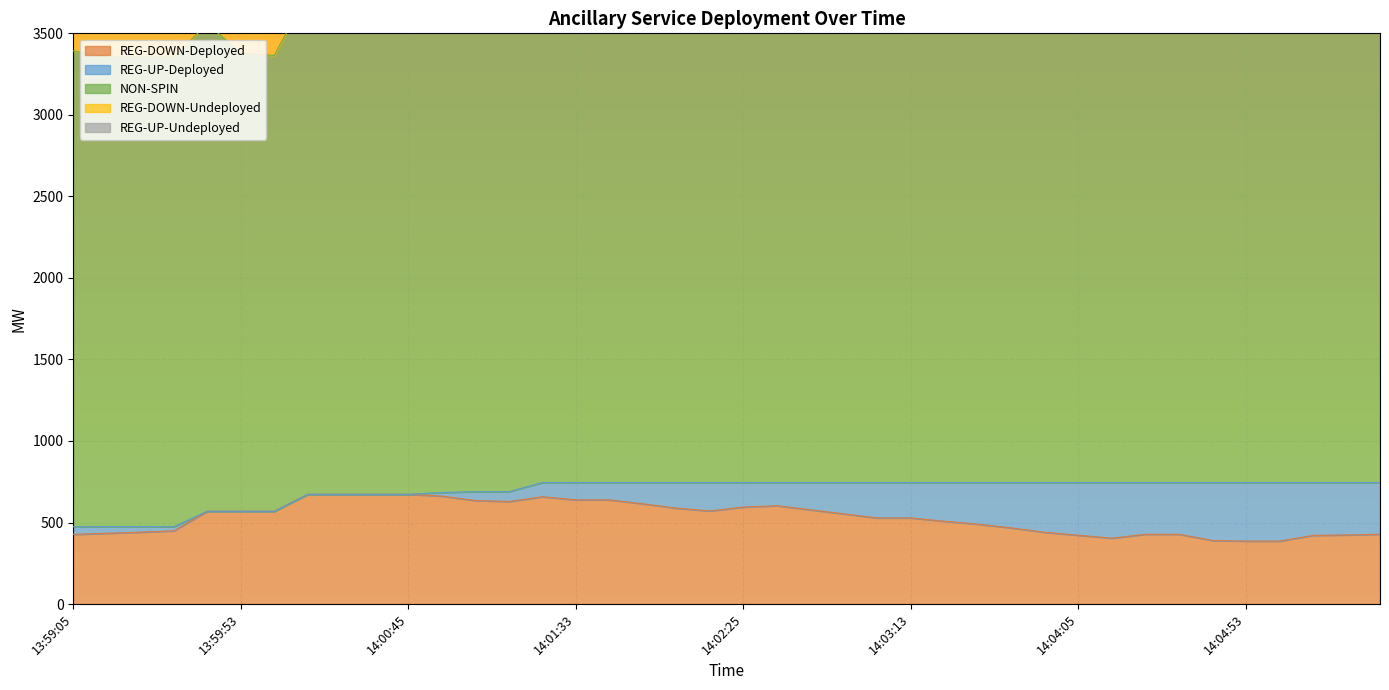

Read the NON-SPIN value at 13:59:33.

2880